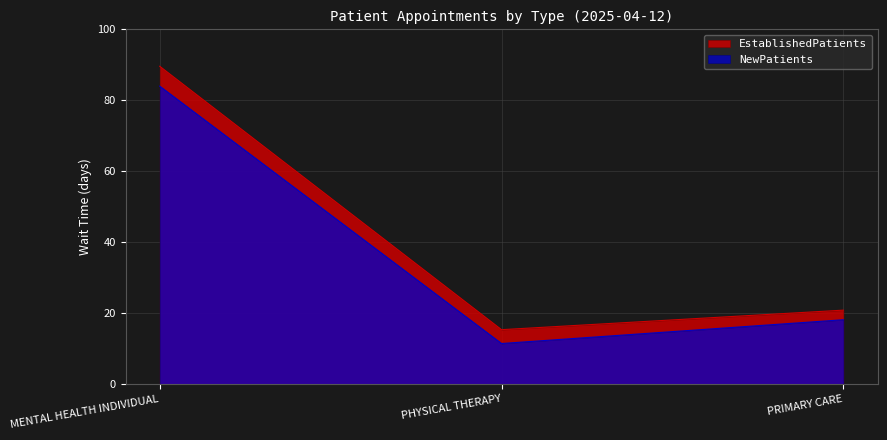

At which category does the chart reach its peak across all series?

MENTAL HEALTH INDIVIDUAL